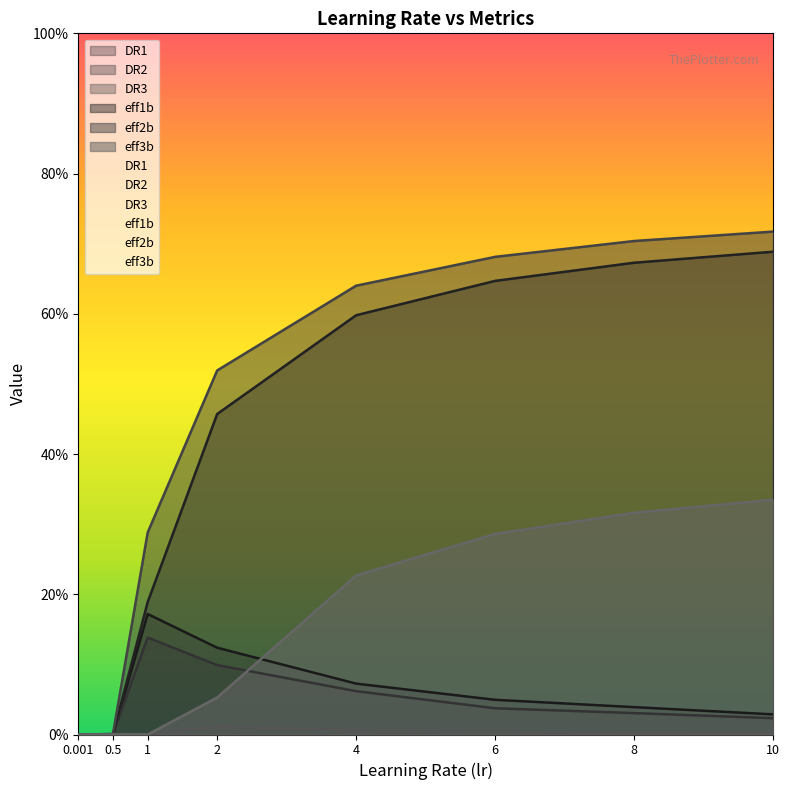

Does the chart have visible grid lines?

No